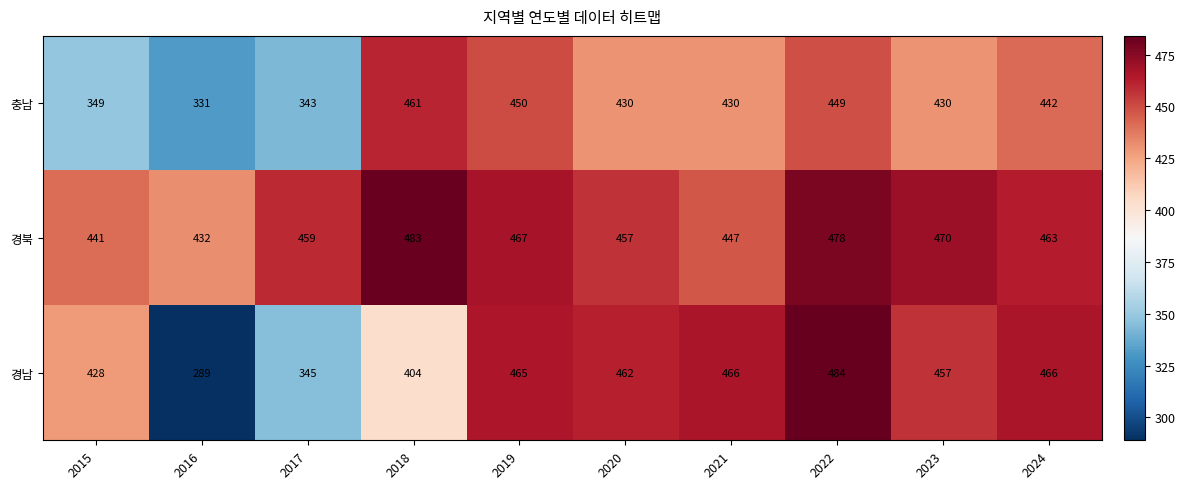

Between 2020 and 2021, which series saw the biggest shift?

경북